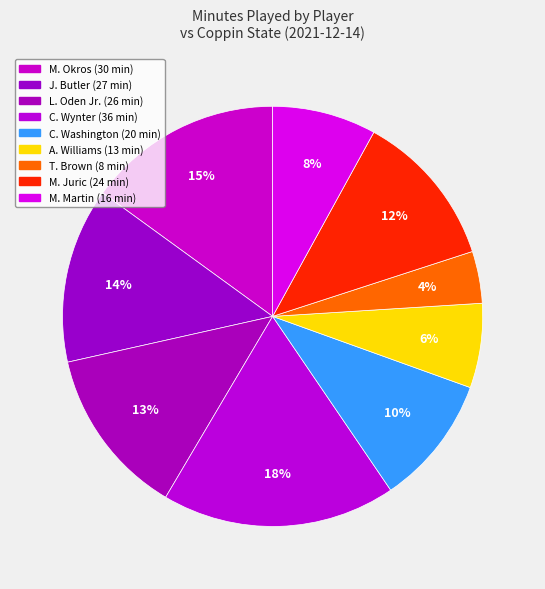

How many slices are in this pie chart?

9